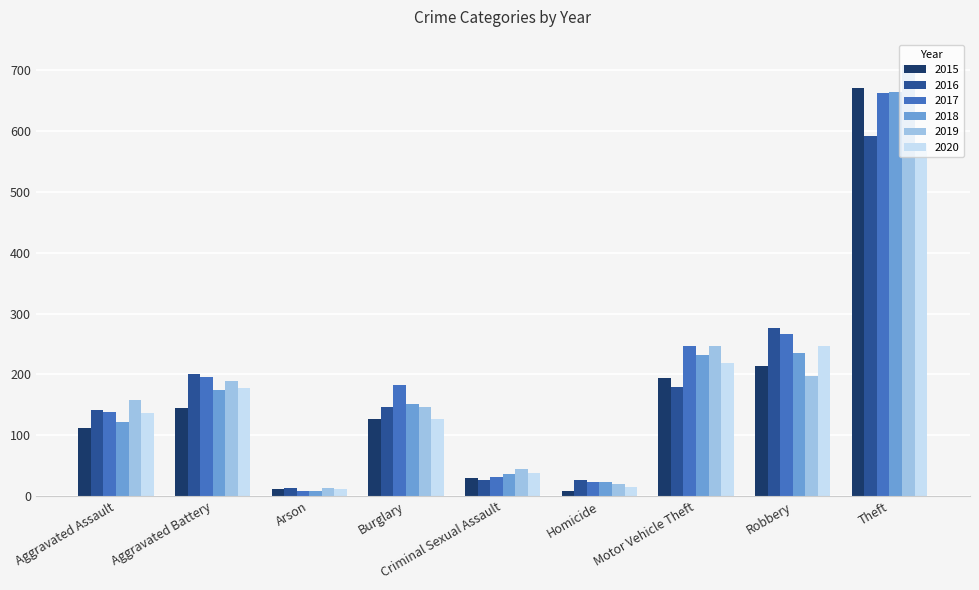

At which category is the sum across all series the highest?

Theft